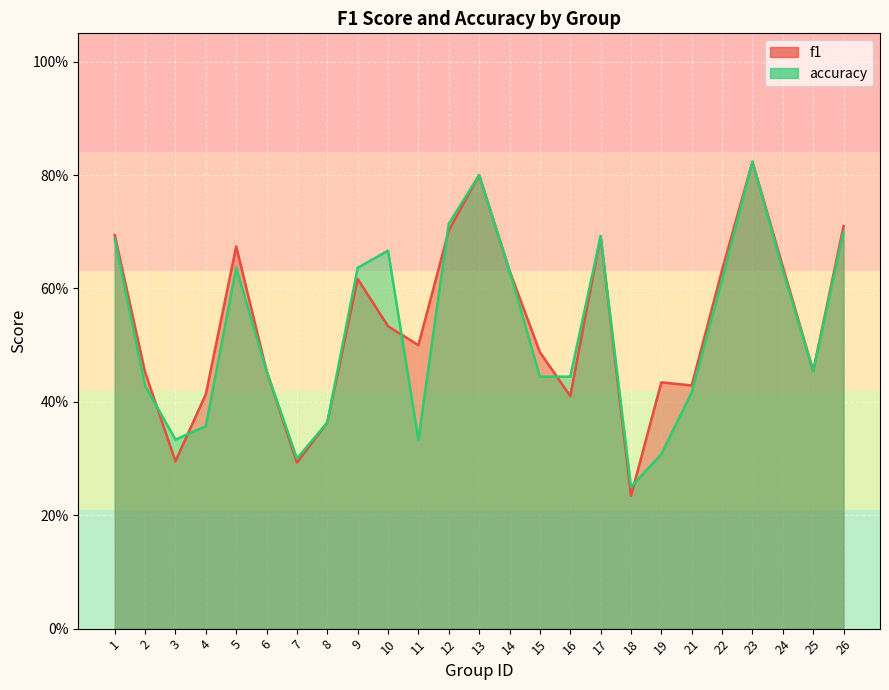

Reading left to right, transcribe all the data shown in this chart.

f1: 1=0.7	2=0.5	3=0.3	4=0.4	5=0.7	6=0.5	7=0.3	8=0.4	9=0.6	10=0.5	11=0.5	12=0.7	13=0.8	14=0.6	15=0.5	16=0.4	17=0.7	18=0.2	19=0.4	21=0.4	22=0.6	23=0.8	24=0.6	25=0.5	26=0.7
accuracy: 1=0.7	2=0.4	3=0.3	4=0.4	5=0.6	6=0.5	7=0.3	8=0.4	9=0.6	10=0.7	11=0.3	12=0.7	13=0.8	14=0.6	15=0.4	16=0.4	17=0.7	18=0.2	19=0.3	21=0.4	22=0.6	23=0.8	24=0.6	25=0.5	26=0.7